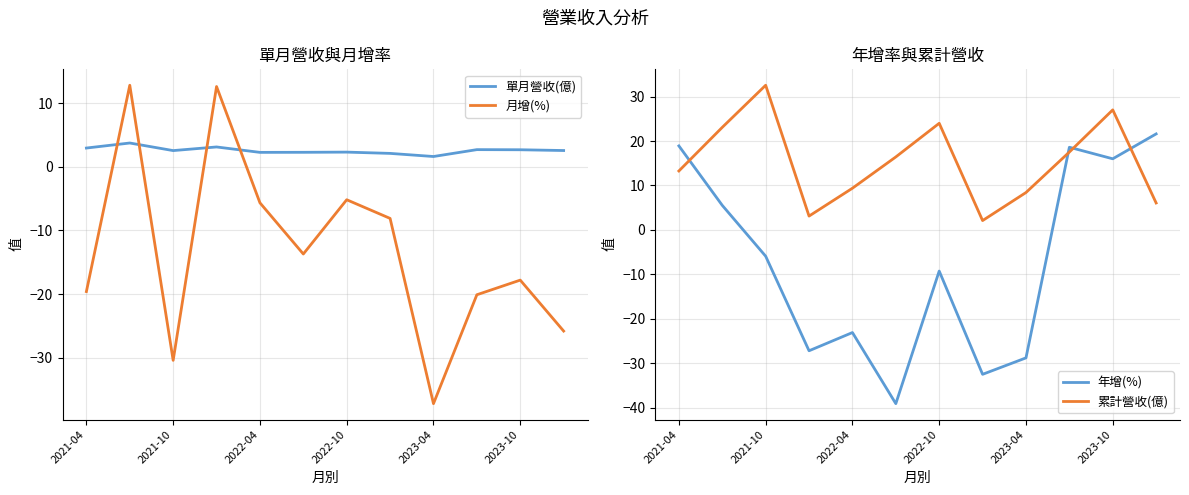

What are all the series names shown in the legend?

單月營收(億), 月增(%), 年增(%), 累計營收(億)